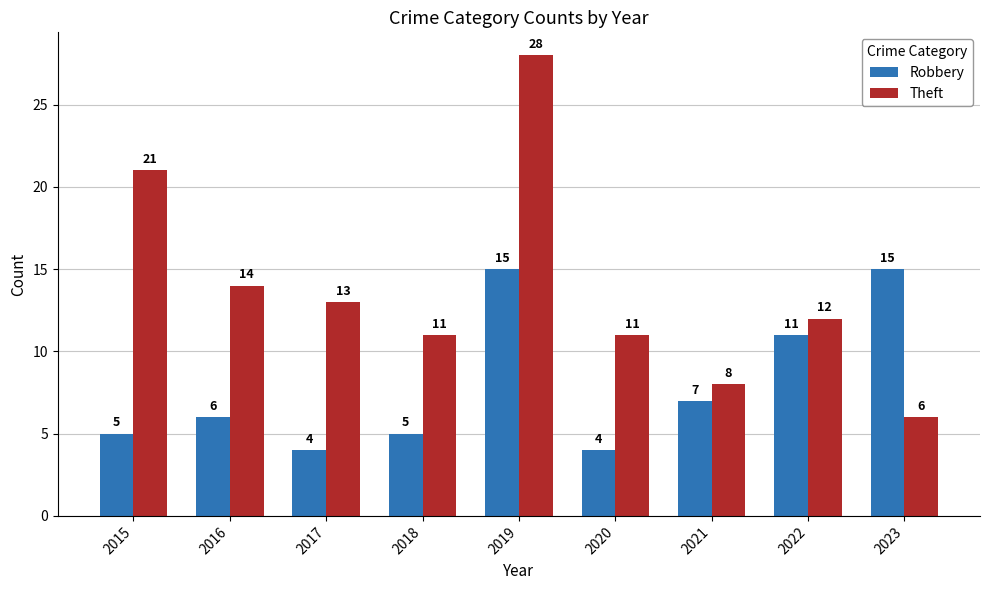

Reading left to right, extract all data points from this chart.

Robbery: 5	6	4	5	15	4	7	11	15
Theft: 21	14	13	11	28	11	8	12	6